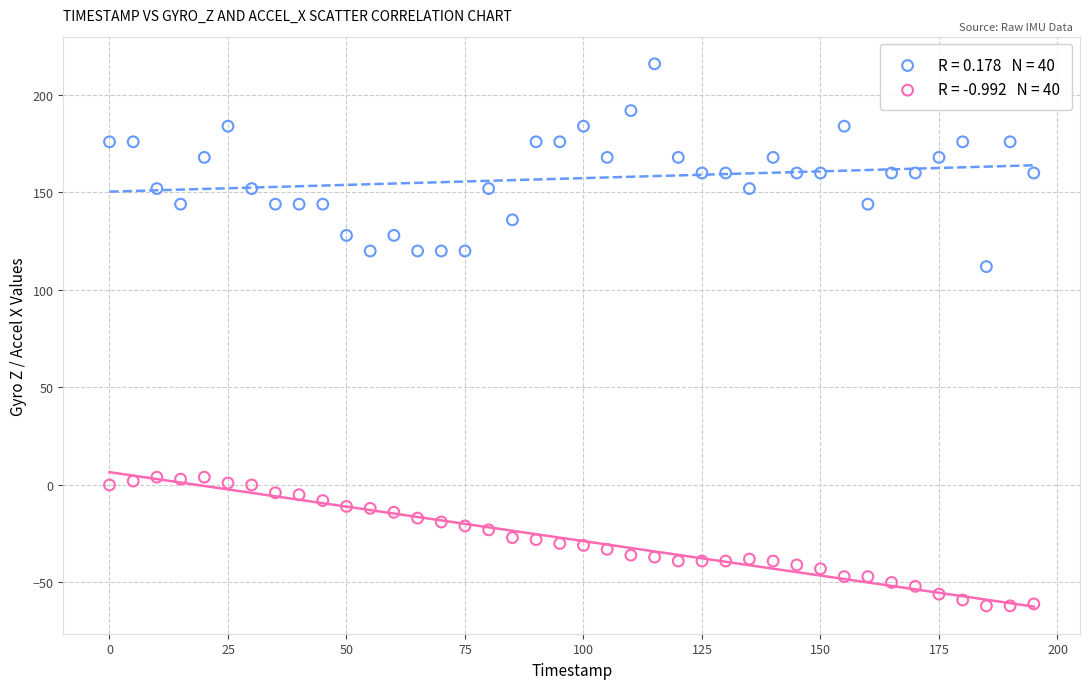

Across all series, what Y value is closest to 77?

112